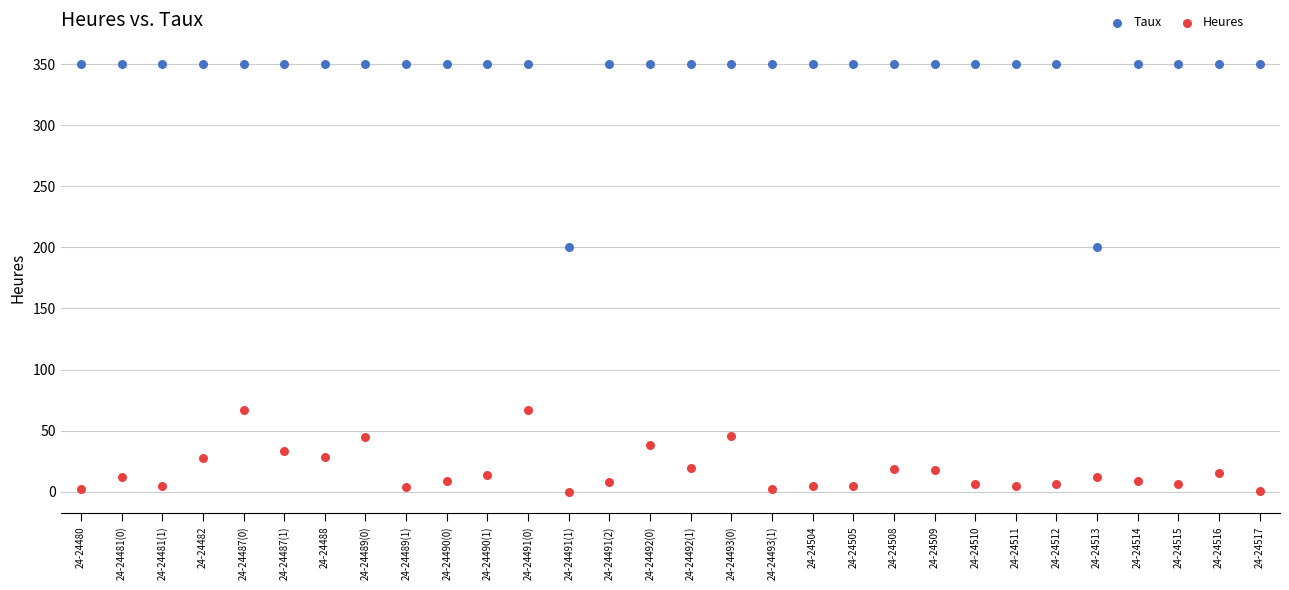

What are all the series names shown in the legend?

Taux, Heures